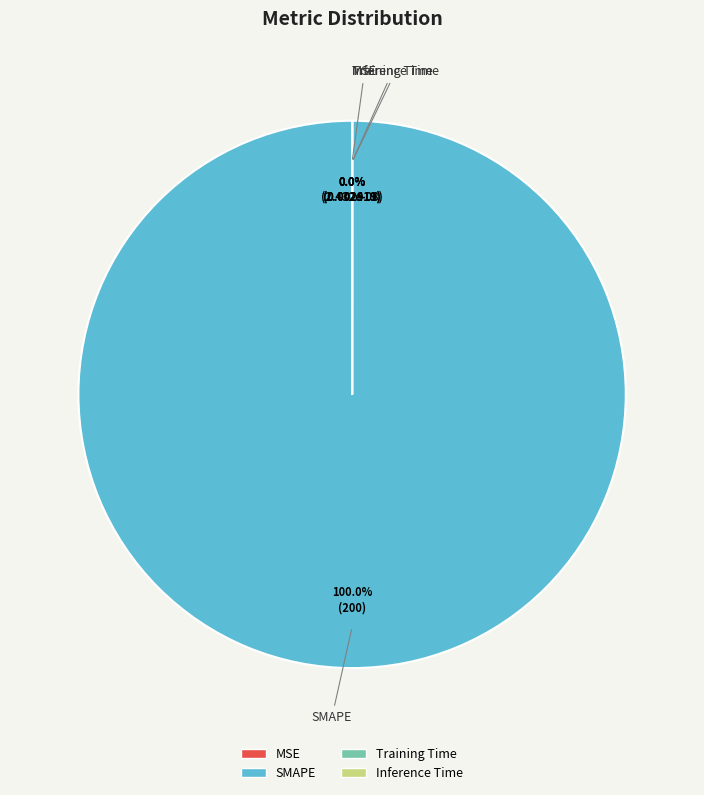

Which category accounts for the majority?

SMAPE